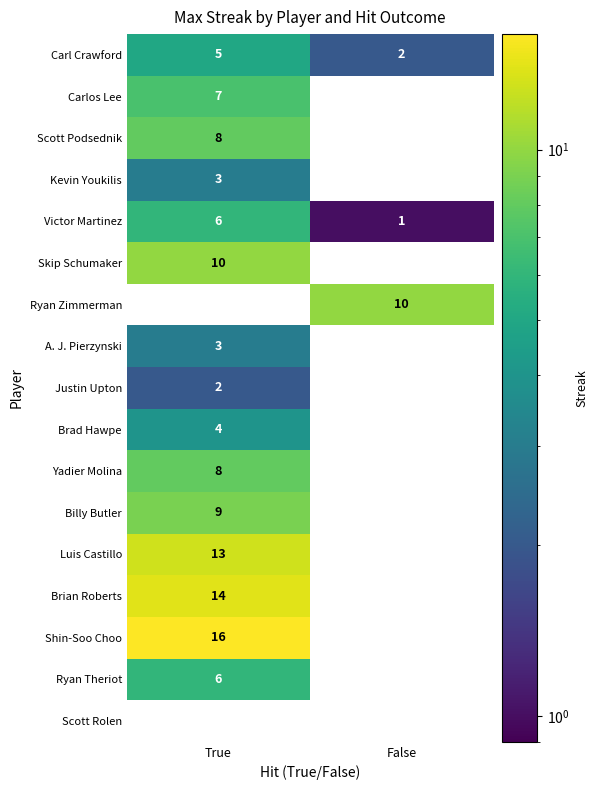

List the labels in order of Yadier Molina value, smallest first.

False, True